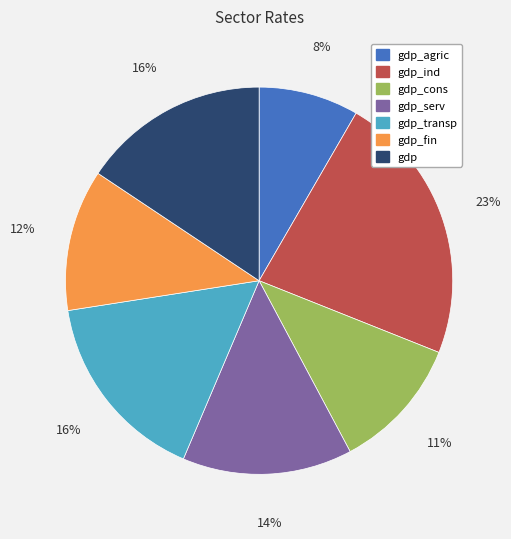

Which category has the smallest portion of the pie?

gdp_agric